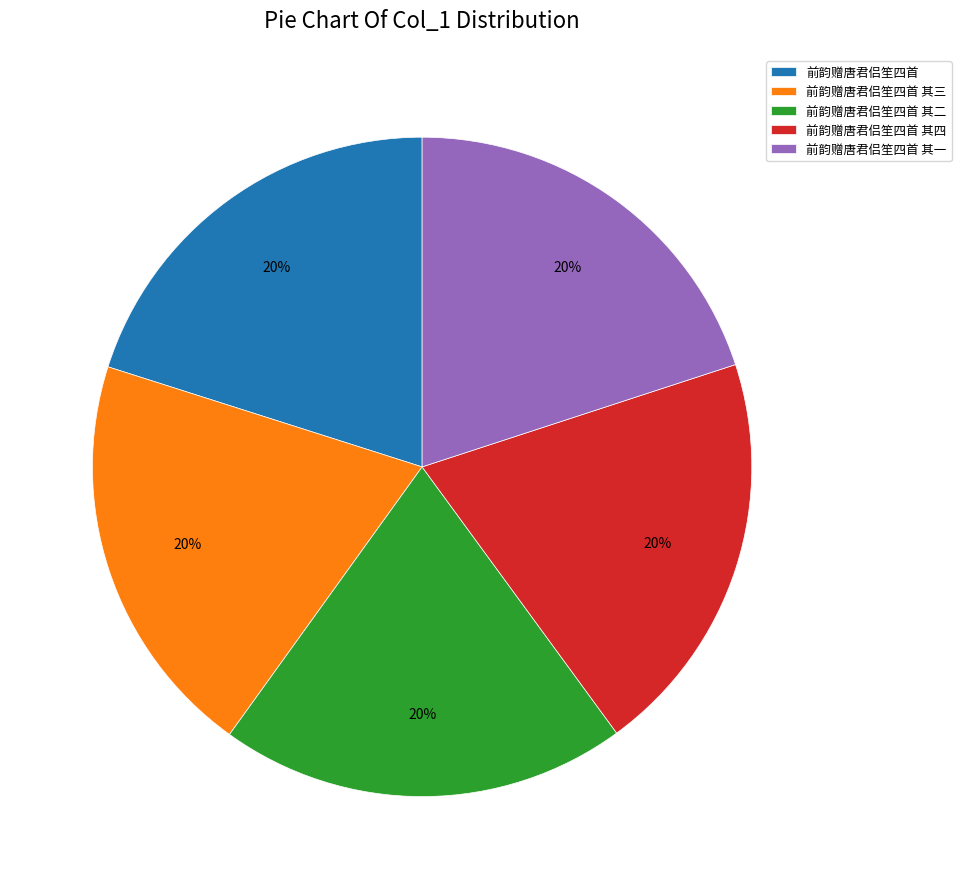

Approximately how many times larger is the value at 前韵赠唐君侣笙四首 其一 compared to 前韵赠唐君侣笙四首 其三?

1.0